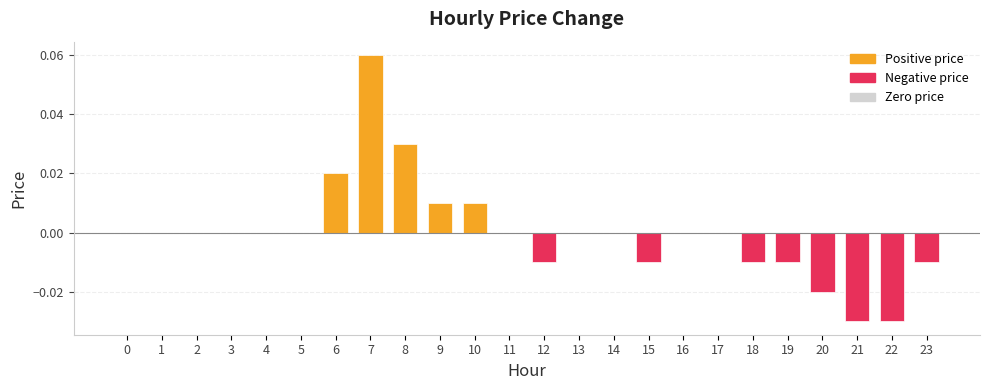

The chart shows a value of 0.0 at 0. True or false?

True